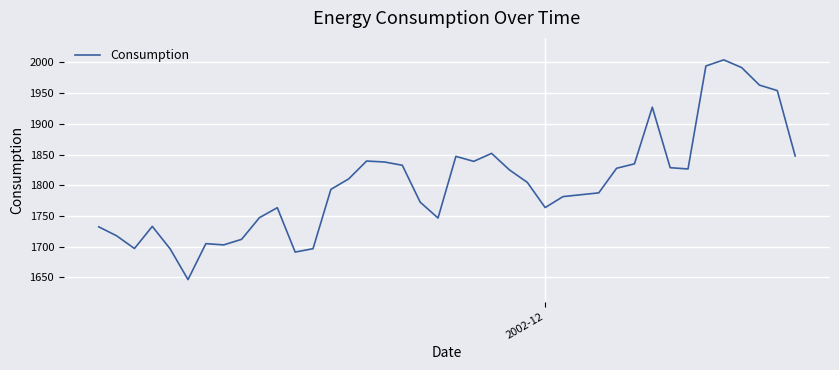

What is the smallest value displayed?

1646.4